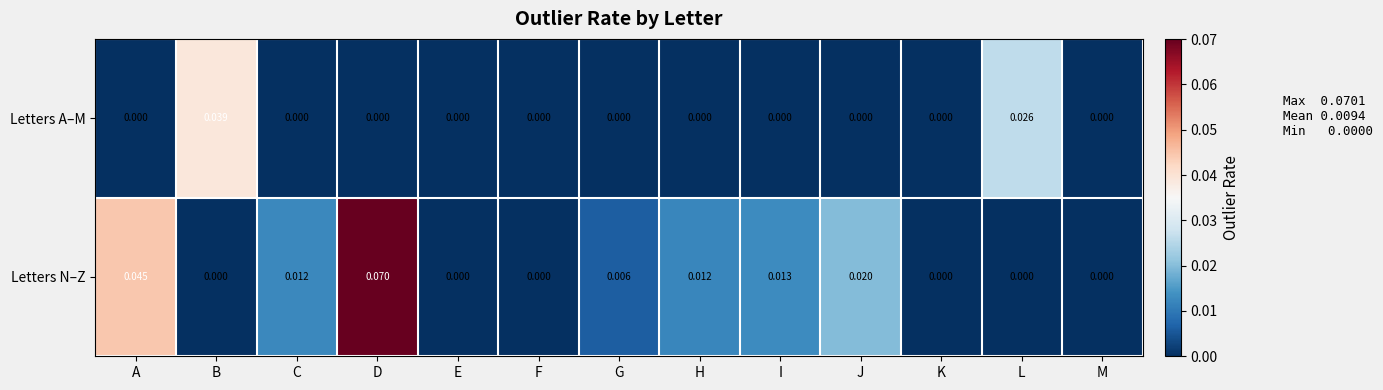

Between K and L, which series saw the biggest shift?

Letters A–M